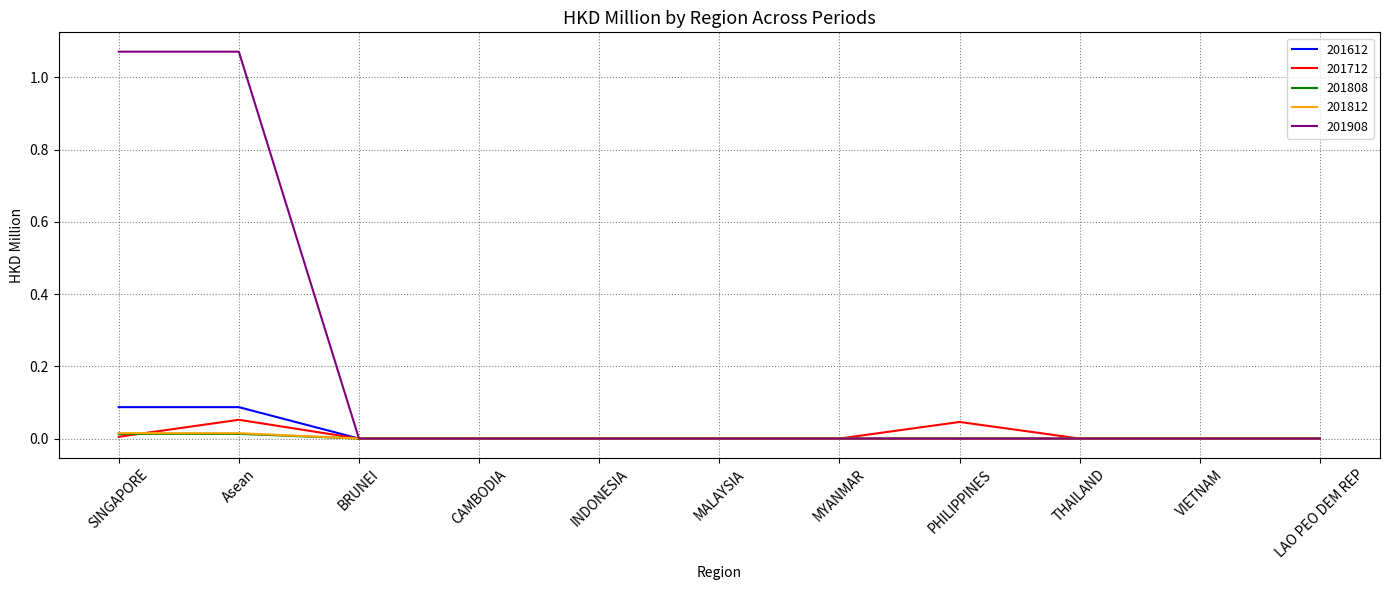

How many distinct data groups are displayed?

5